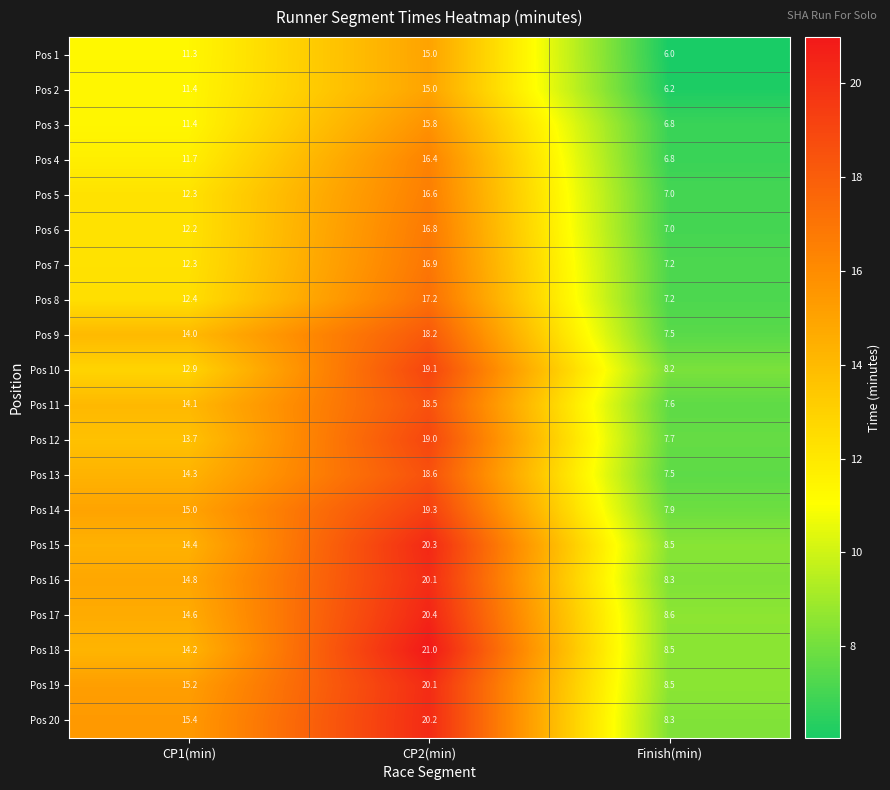

True or false: Pos 6 has a value of 16.8 at CP2(min).

True